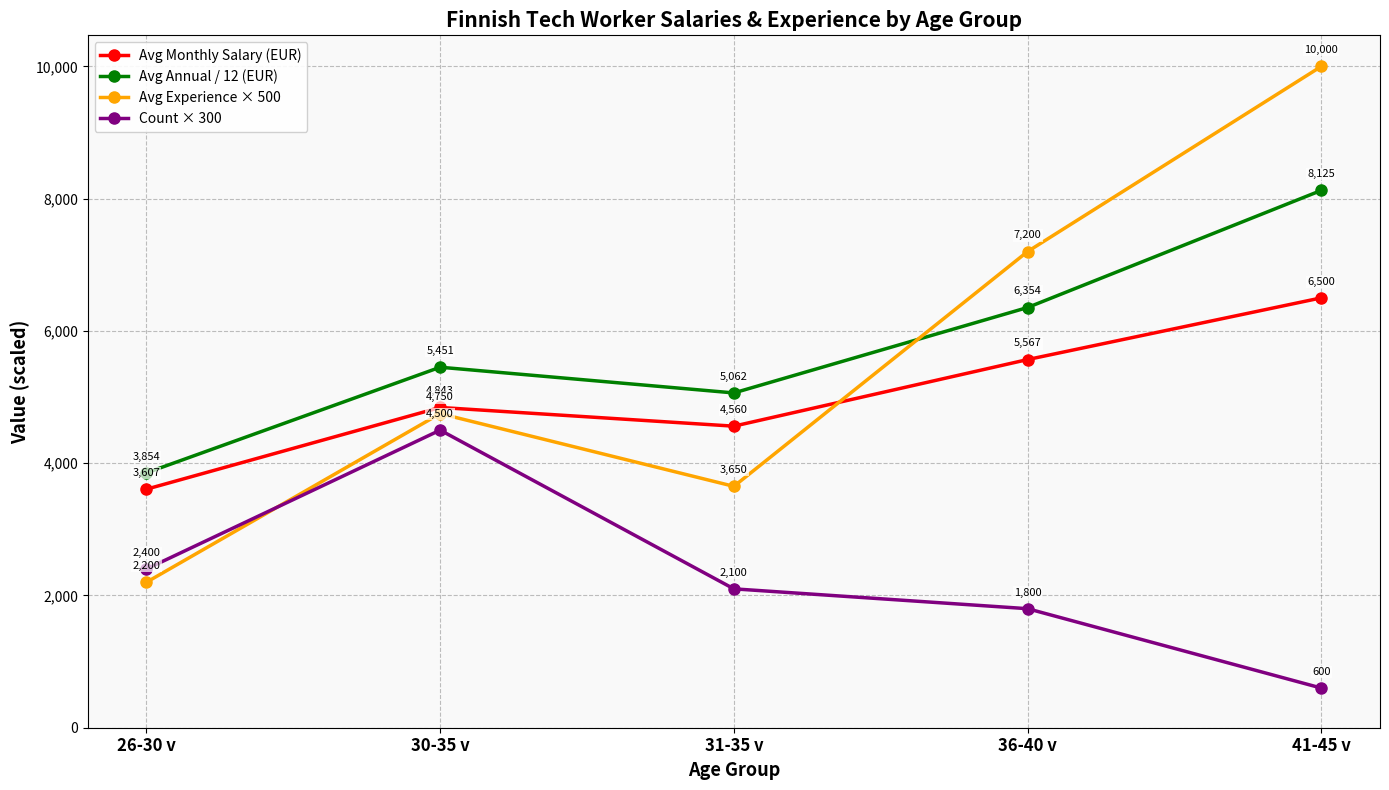

Which series has the largest range (max minus min)?

Avg Experience × 500